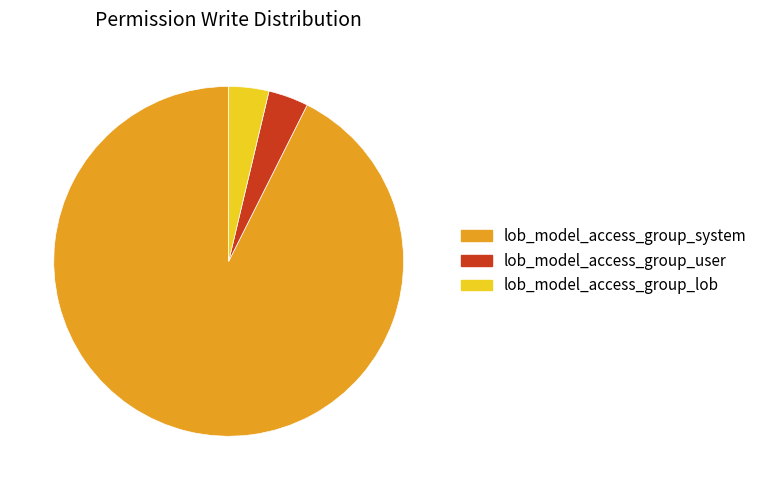

Which category has the biggest portion of the pie?

lob_model_access_group_system